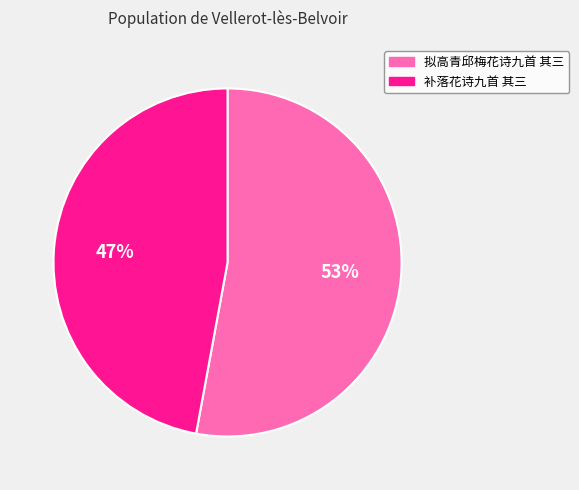

Which category accounts for the majority?

拟高青邱梅花诗九首 其三